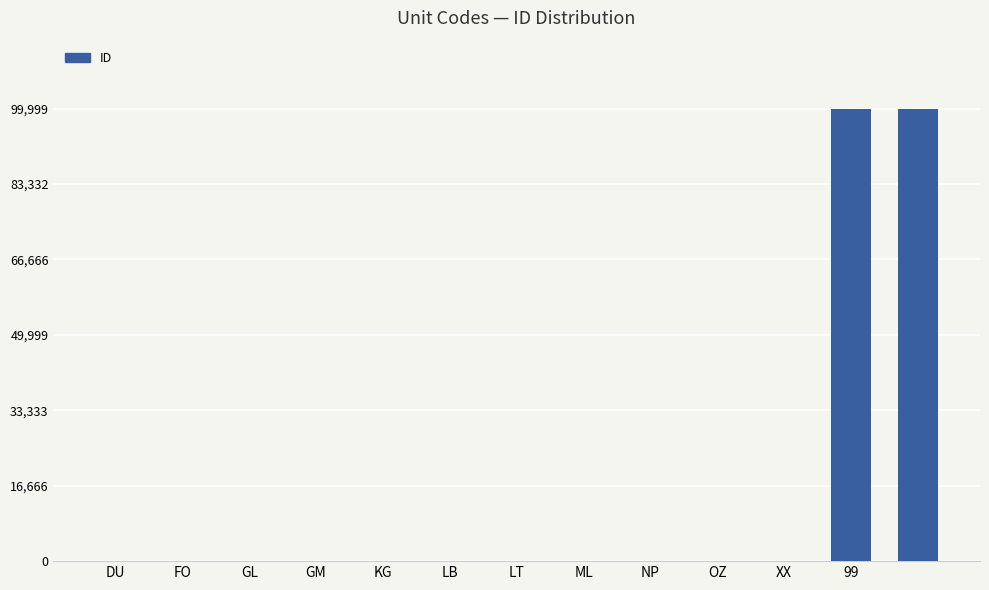

What is the sum of all values?

200063